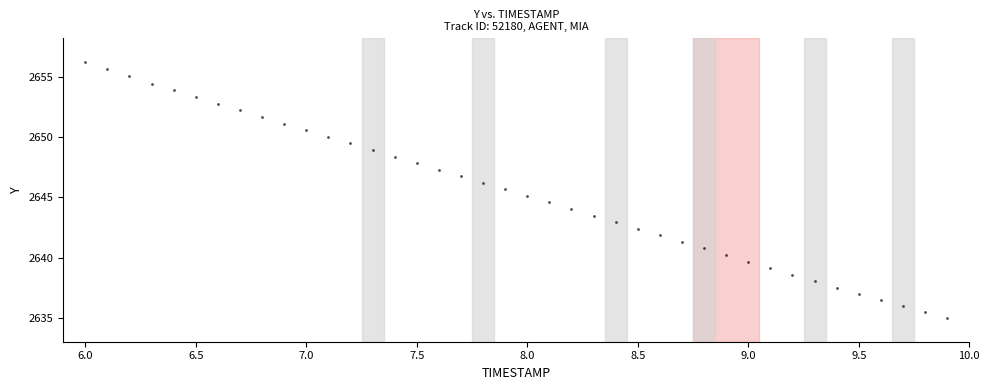

What is the range of X values (max minus min)?

3.9